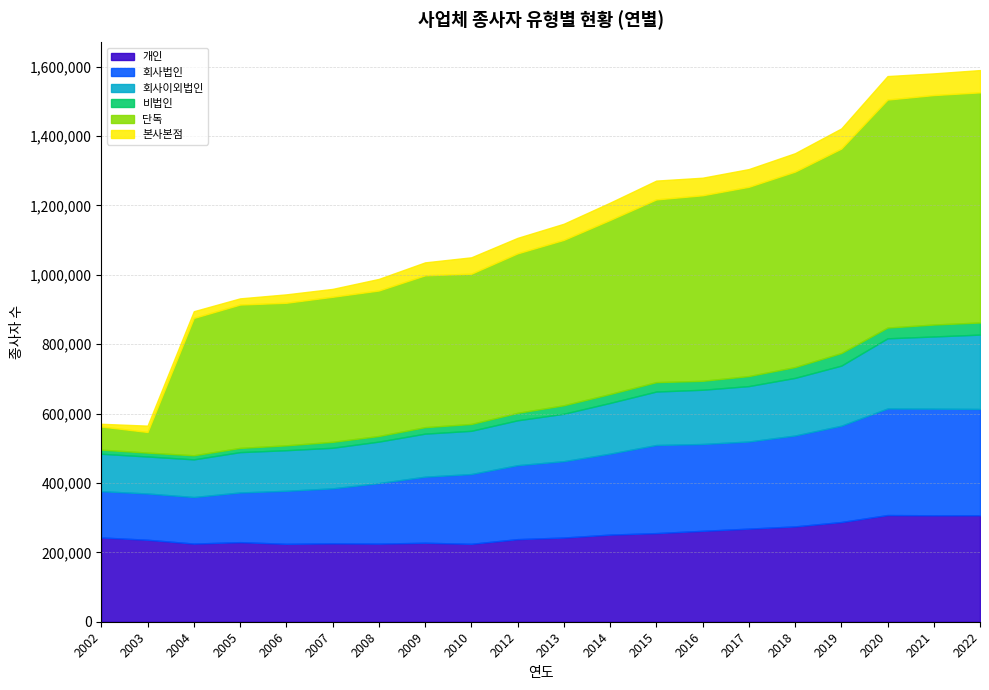

Which category has the highest value in the 단독 series?

2022